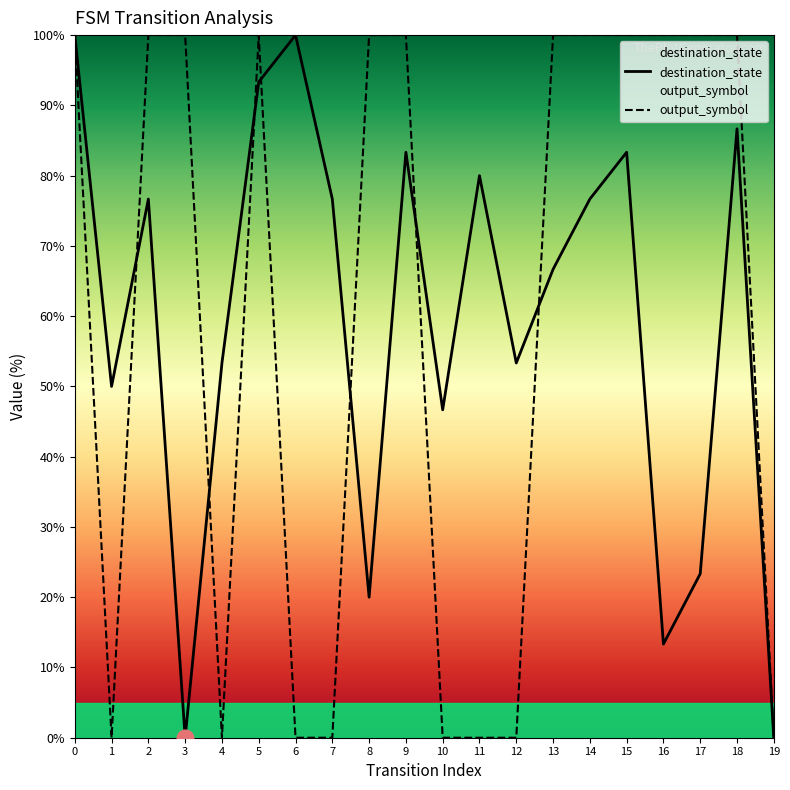

Which series has the widest spread of values?

destination_state